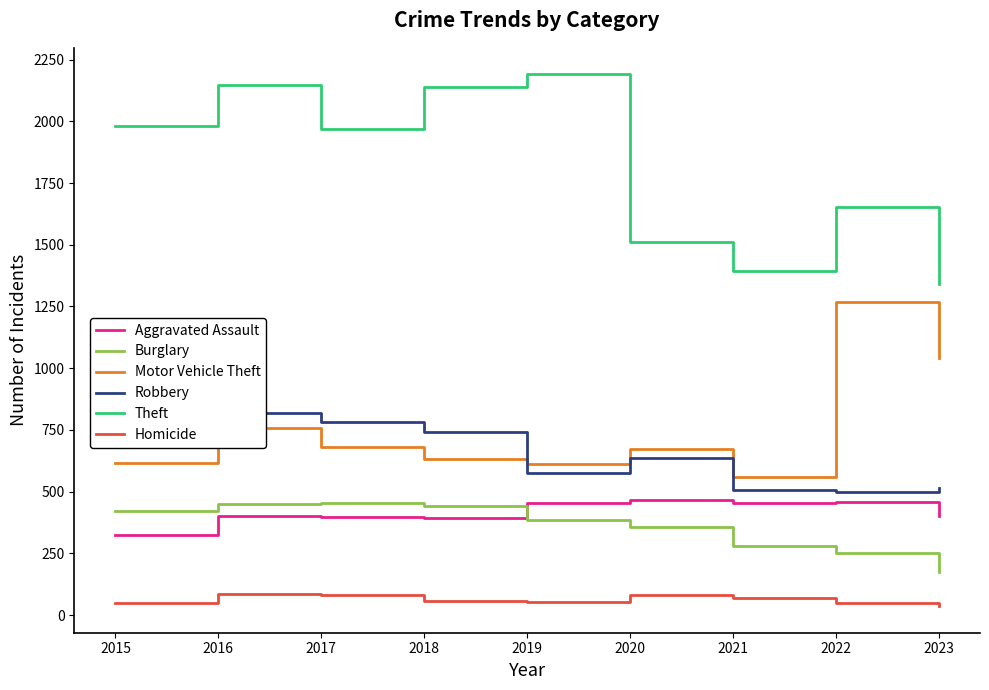

True or false: Homicide and Burglary intersect in this chart.

False